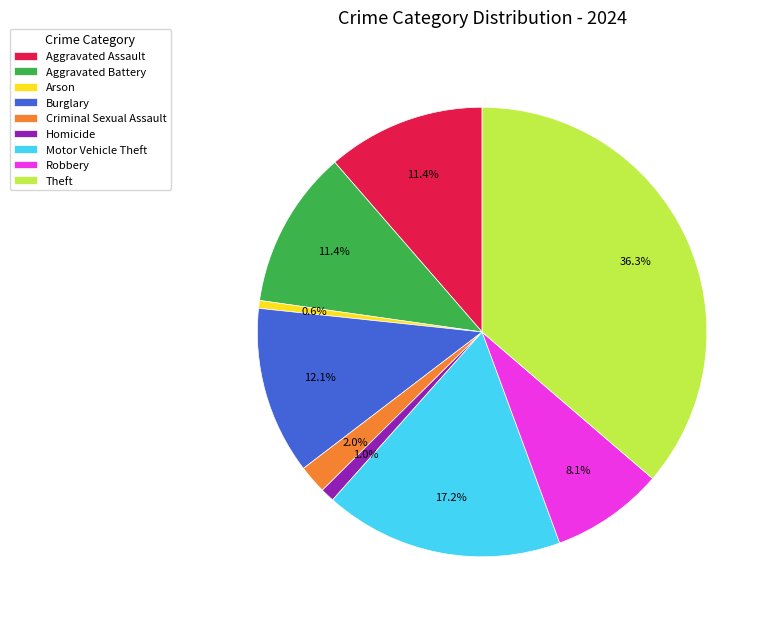

To the nearest percent, what percentage of the pie is Aggravated Assault?

11%